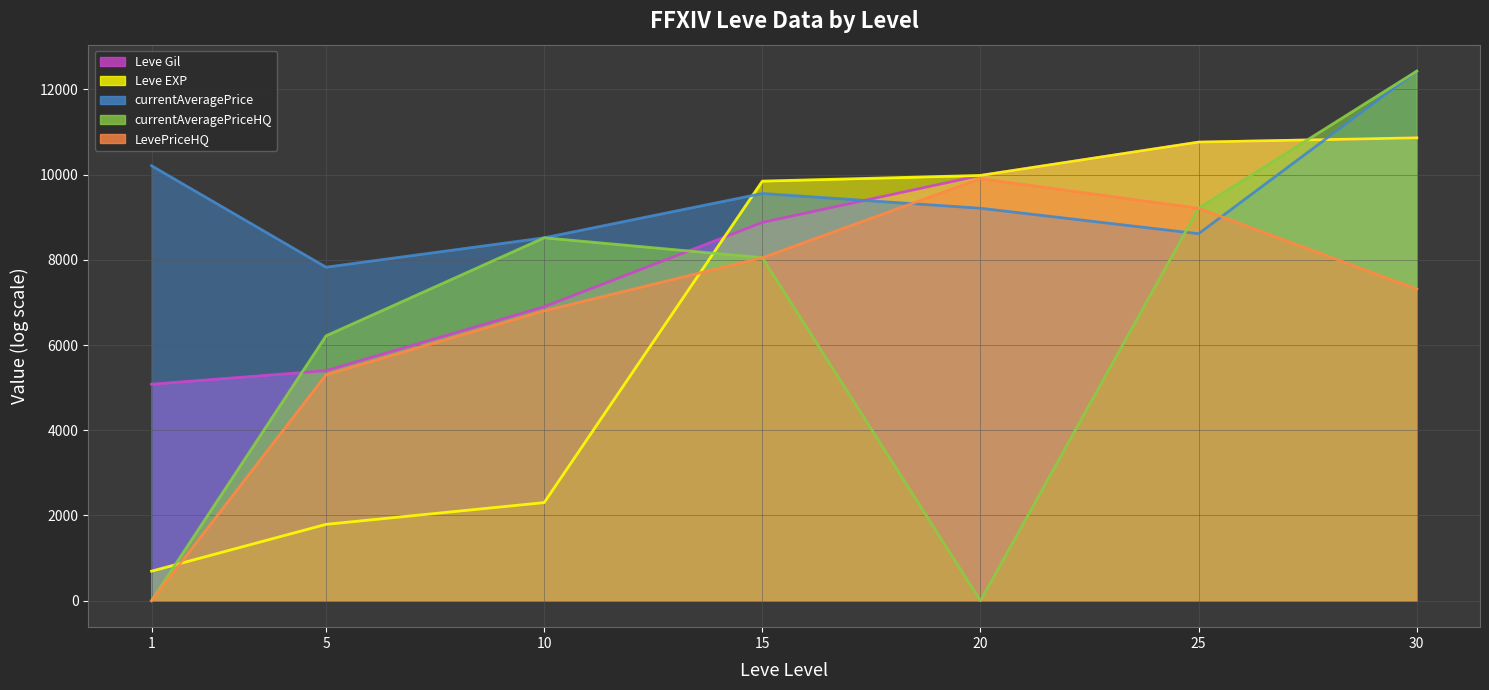

Is it true that LevePriceHQ line equals 4400.2 at 10?

False